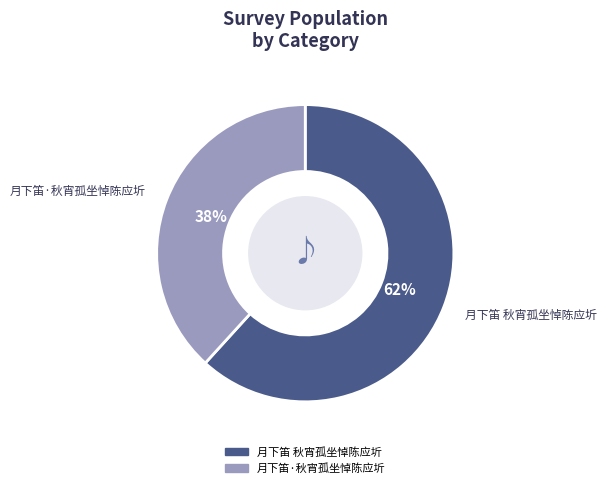

What is the majority slice?

月下笛 秋宵孤坐悼陈应圻